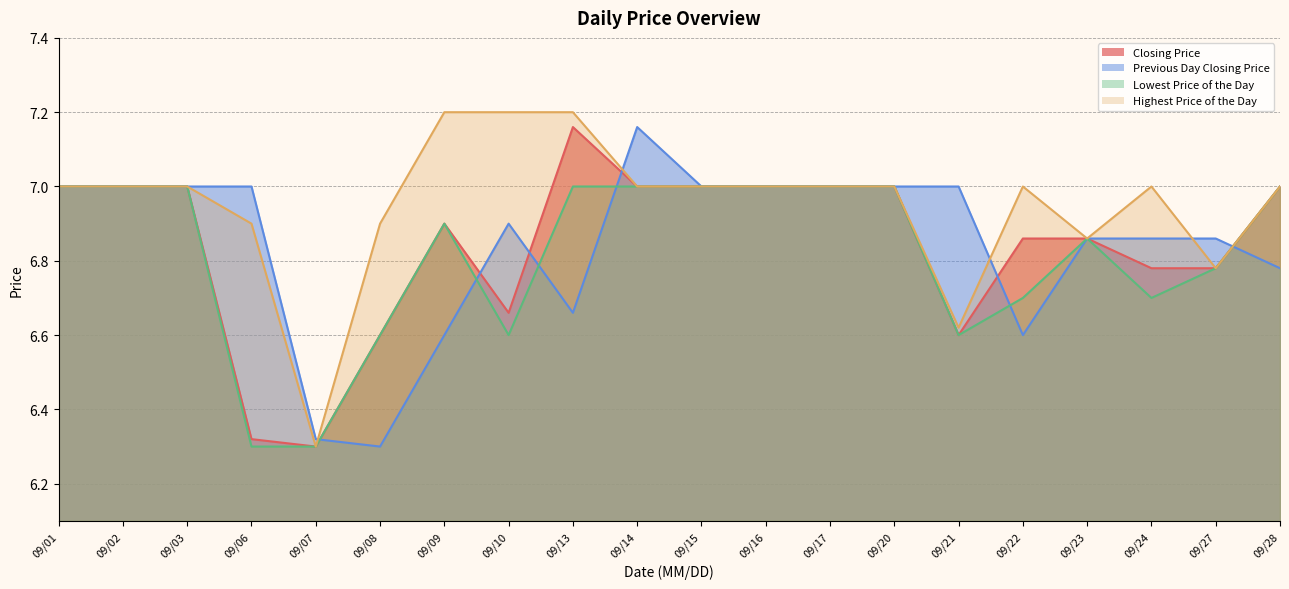

Rank the categories by Closing Price value from highest to lowest.

09/13, 09/01, 09/02, 09/03, 09/14, 09/15, 09/16, 09/17, 09/20, 09/28, 09/09, 09/22, 09/23, 09/24, 09/27, 09/10, 09/08, 09/21, 09/06, 09/07